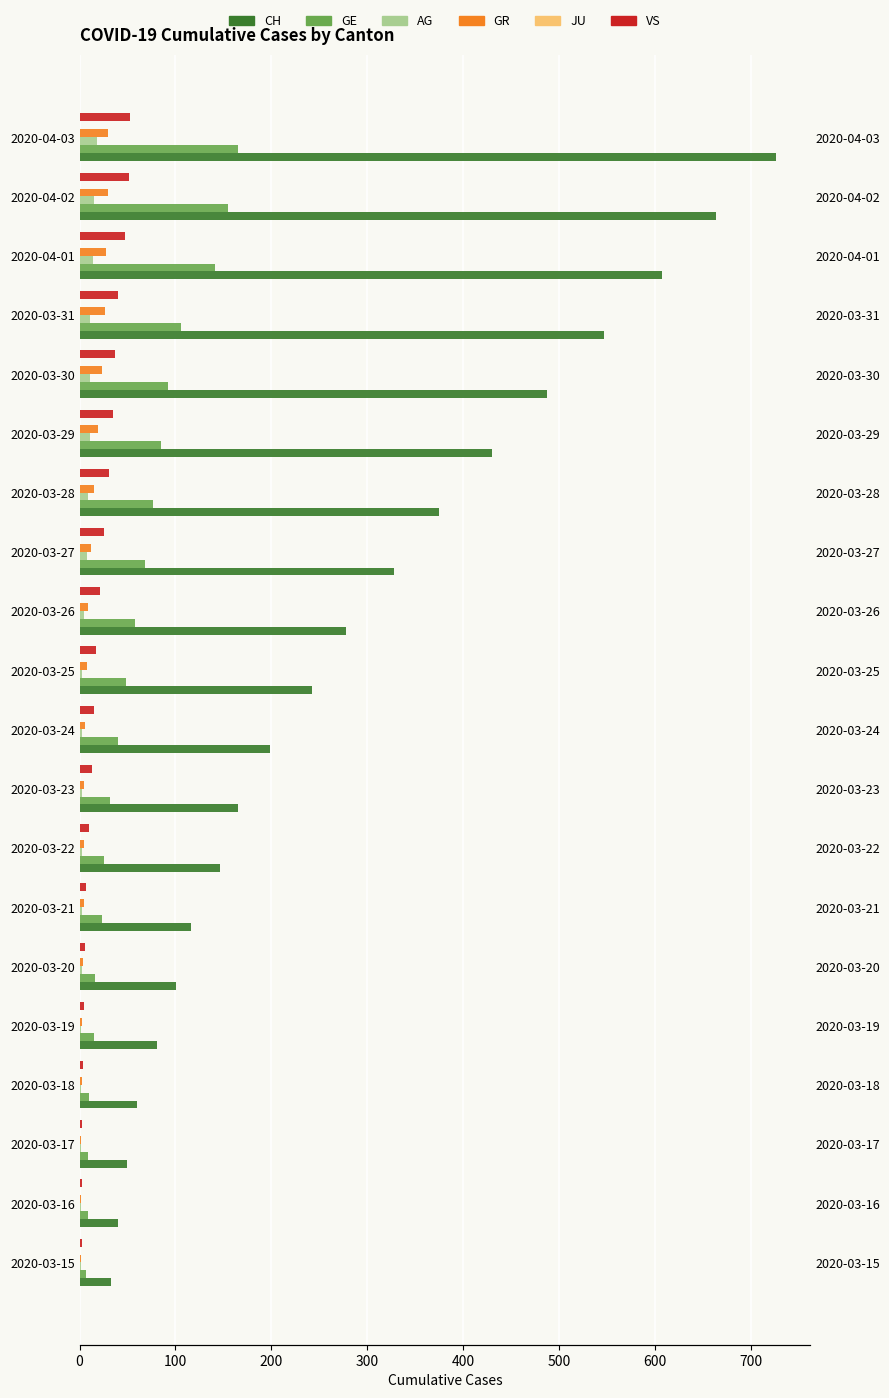

The value of VS at 2020-03-24 is 24.6. True or false?

False